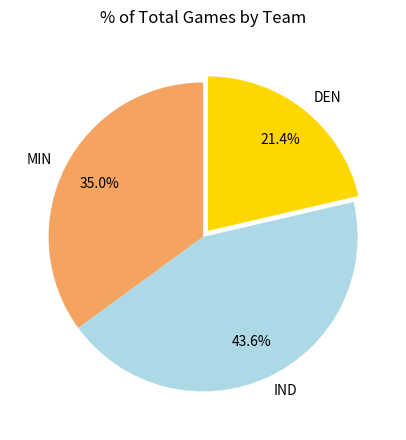

How many slices are in this pie chart?

3